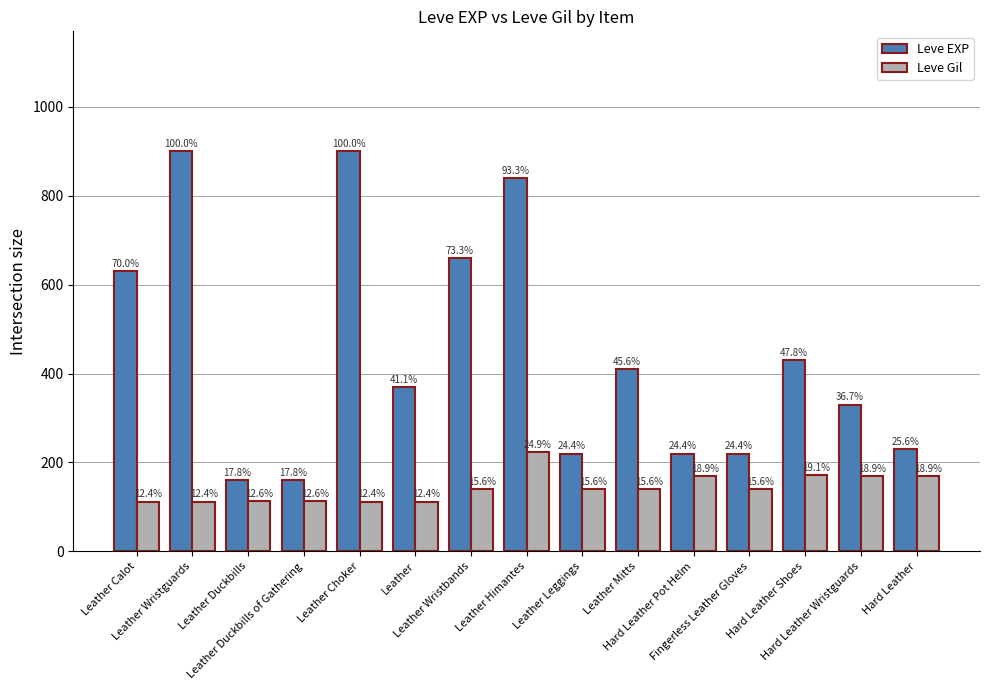

Does the chart contain stacked bars?

No